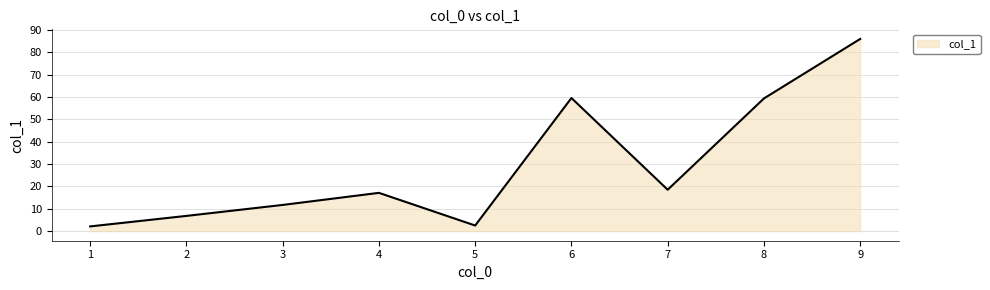

Which has a higher value, 5 or 8?

8